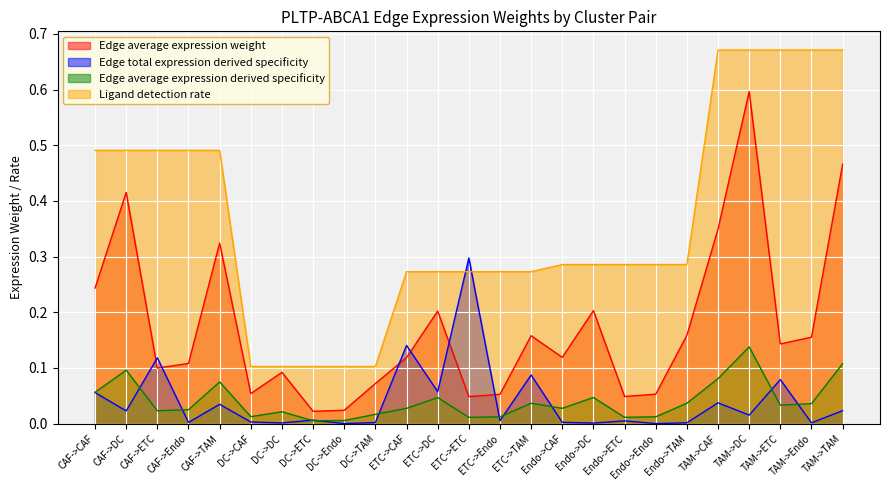

How many lines are shown in the chart?

4